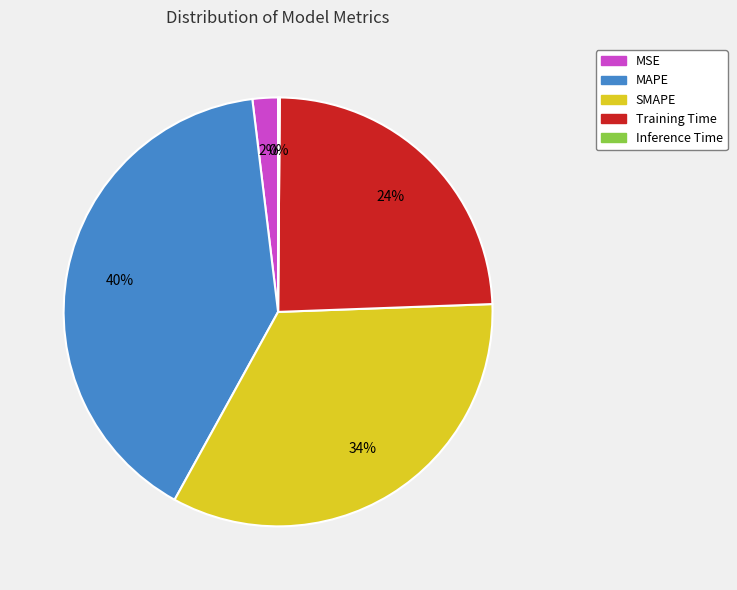

Between MSE and MAPE, which is larger?

MAPE